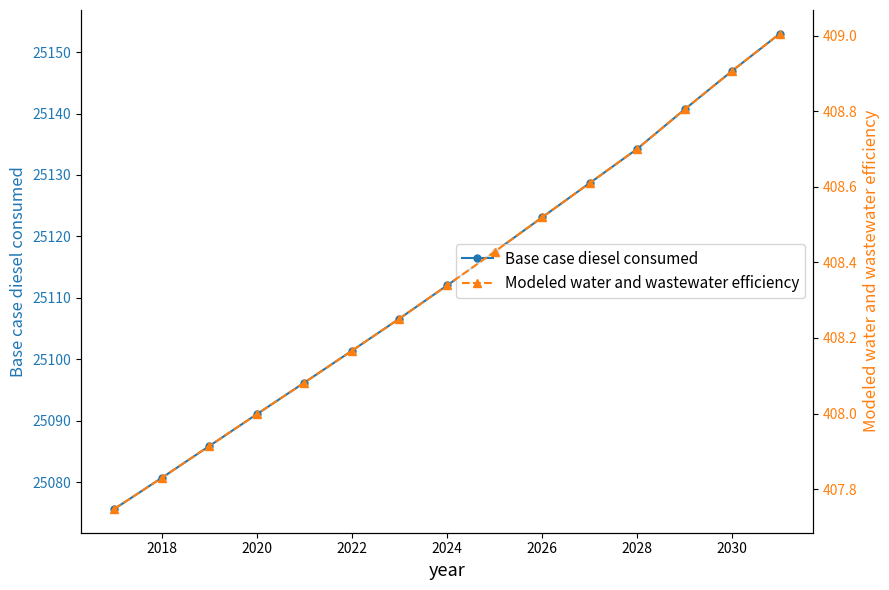

The Base case diesel consumed series shows 25091.1 at 2020. True or false?

True